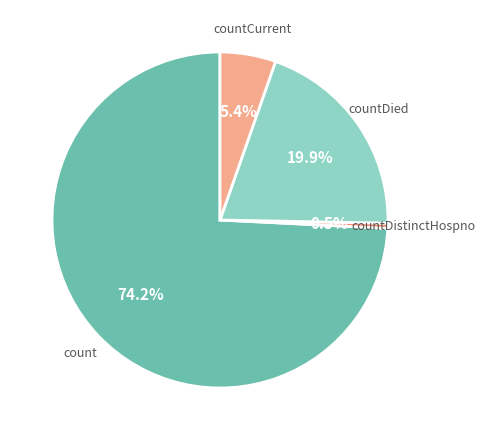

Which category has the biggest portion of the pie?

count